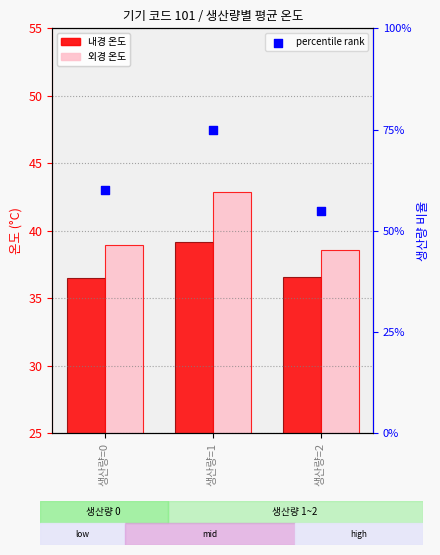

At which category is the sum across all series the highest?

생산량=1